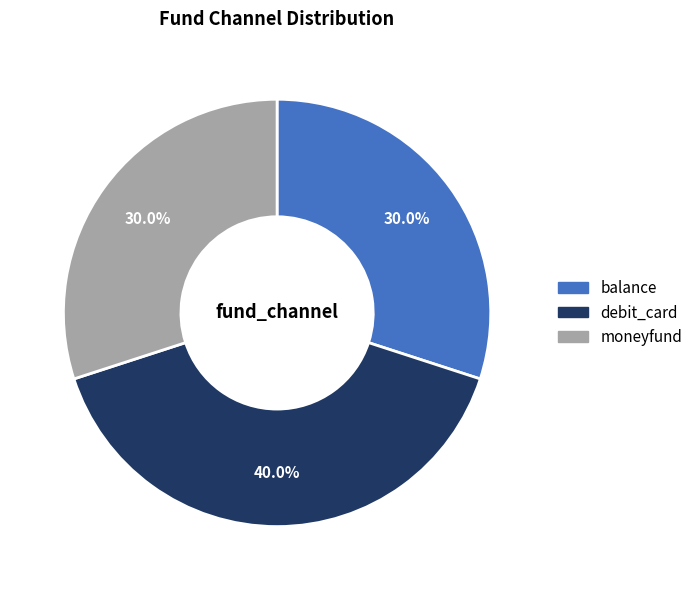

To the nearest percent, what percentage of the pie is balance?

30%